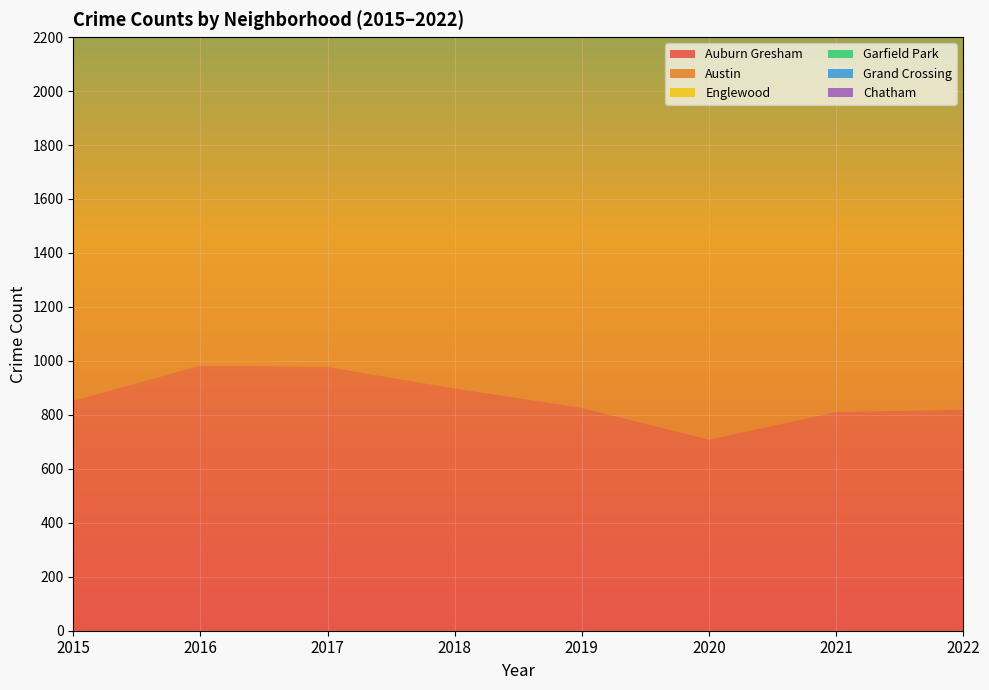

Where is the first local minimum for Grand Crossing?

2018